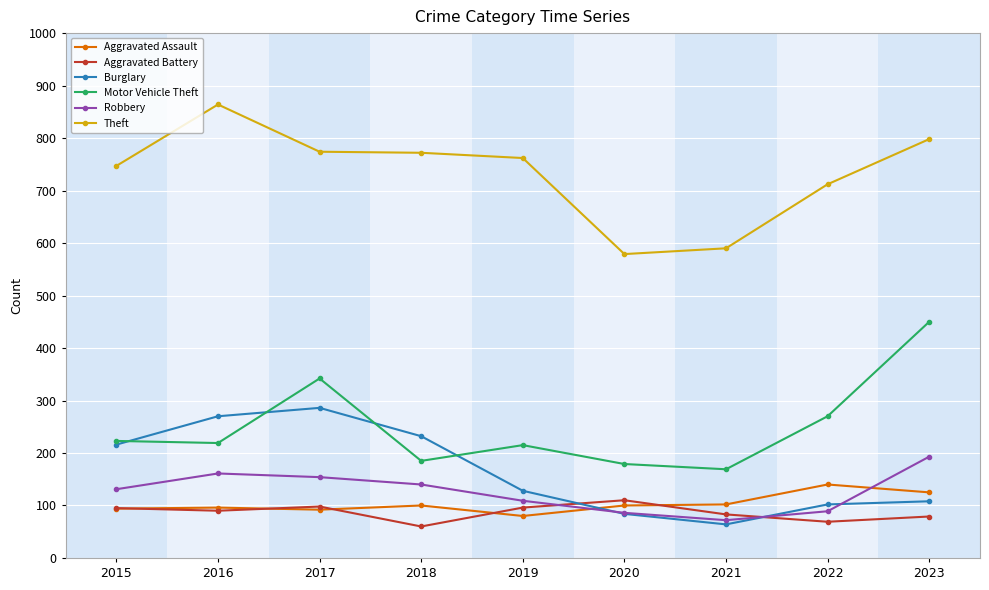

What is the difference between the highest and lowest values at 2019?

682